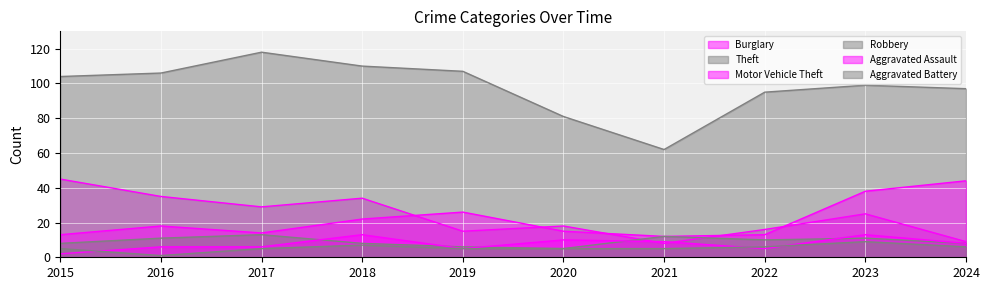

What is the maximum value for Aggravated Assault?

13